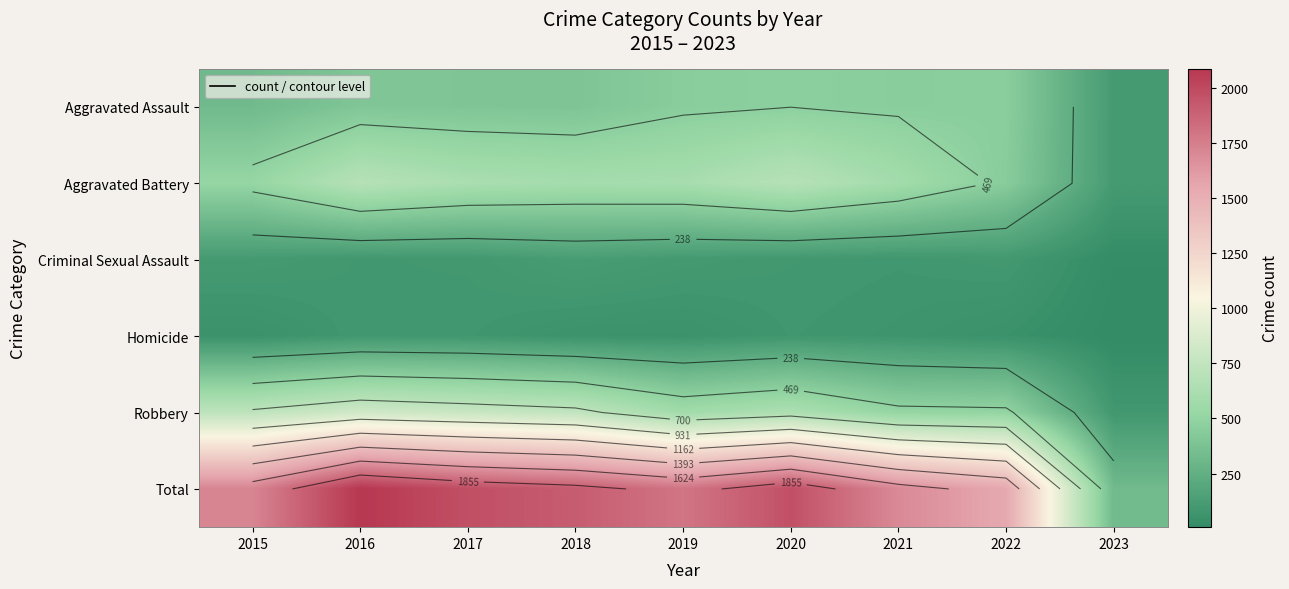

What is the spread (max minus min) of values at 2019?

1739